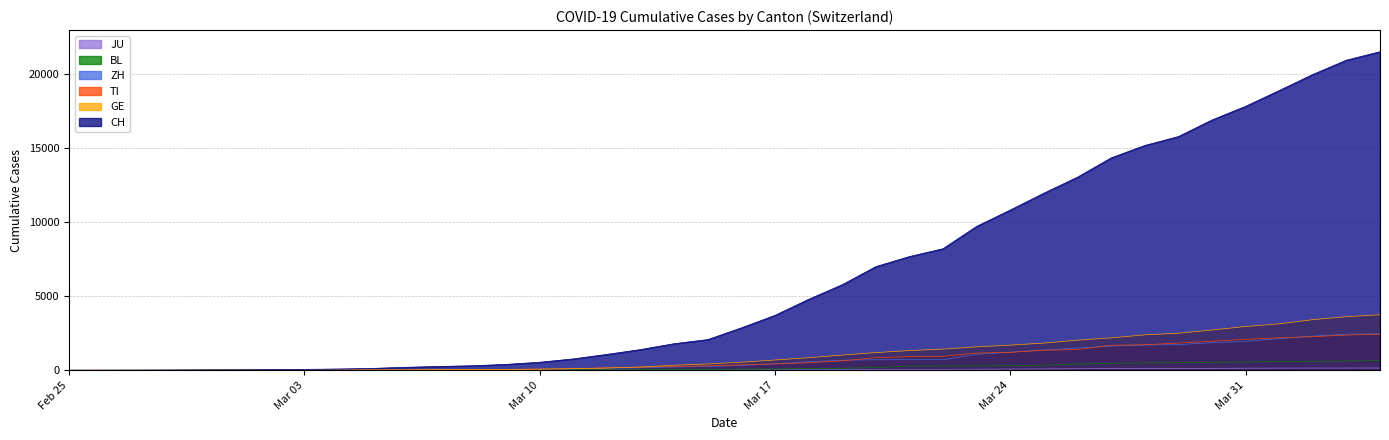

The value of GE at Feb 25 is 2520. True or false?

False